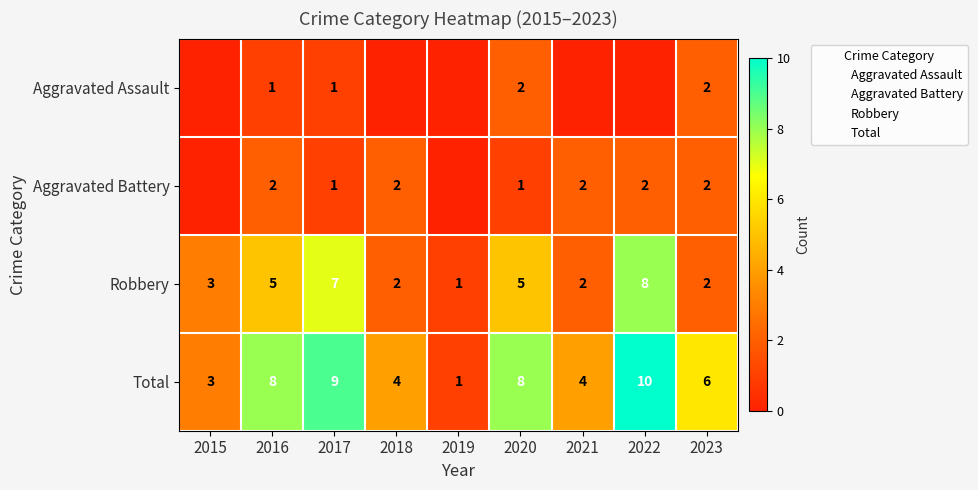

At which label does Robbery first exceed 3?

2016